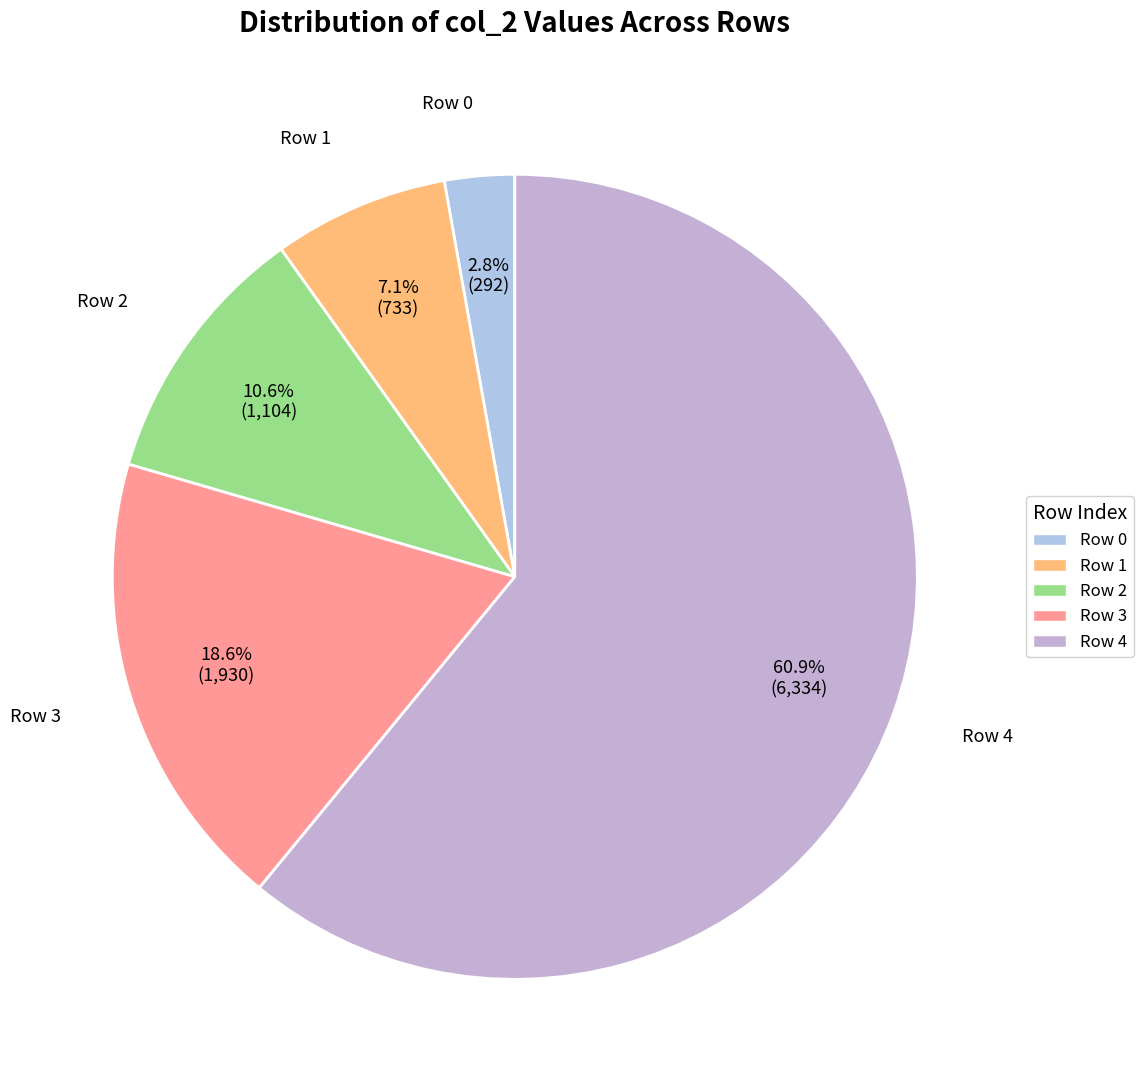

Is there a majority slice in this chart?

Yes